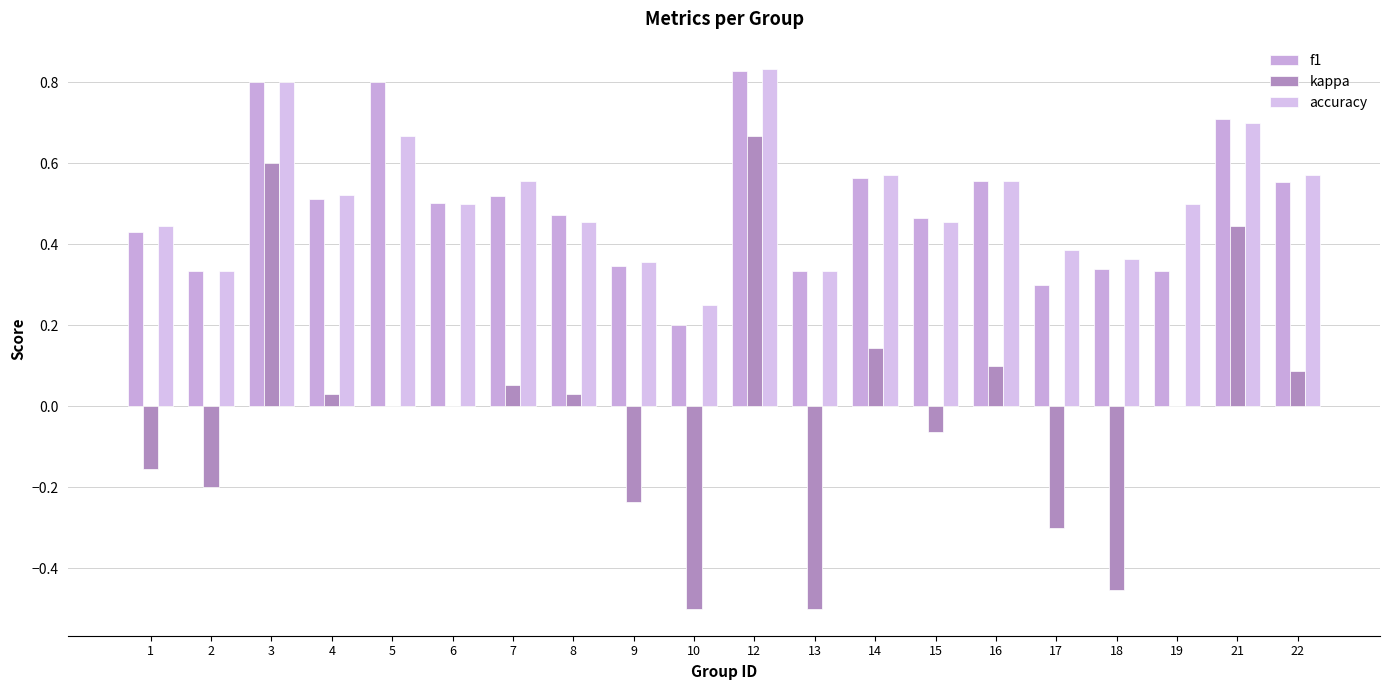

Which label corresponds to the largest value in the chart?

12